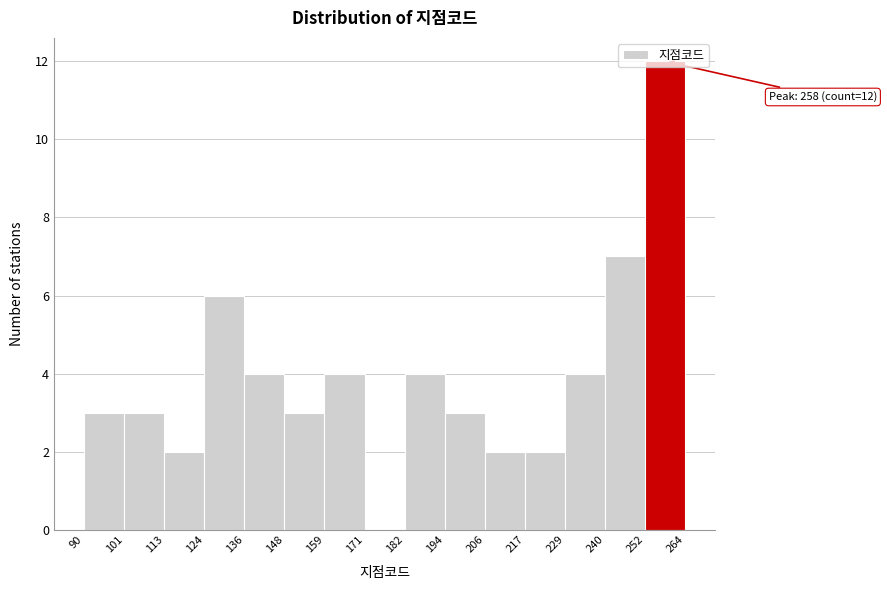

Which range on the x-axis has the tallest bar?

252 to 264